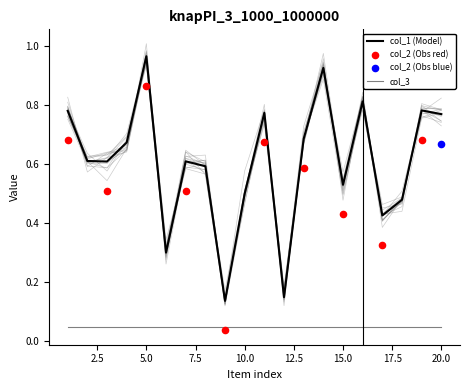

Which series has the widest spread of Y values?

col_1